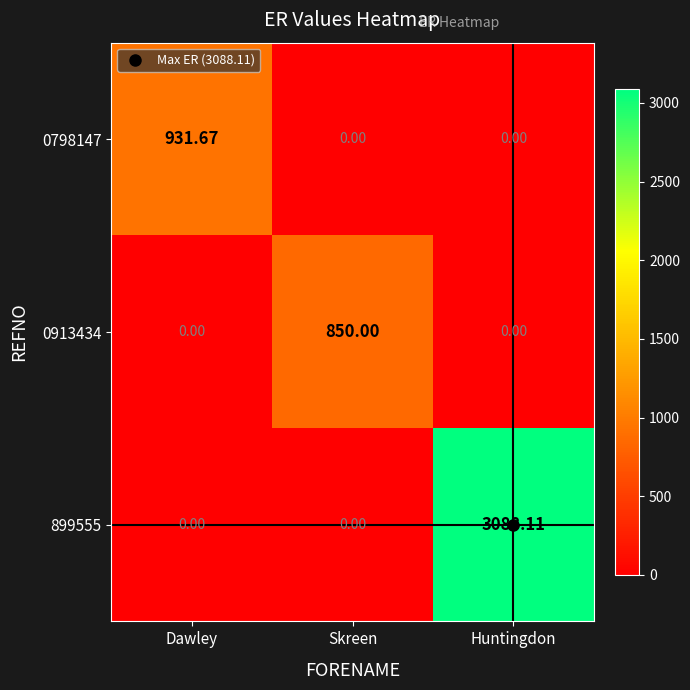

Which series has the largest range (max minus min)?

899555